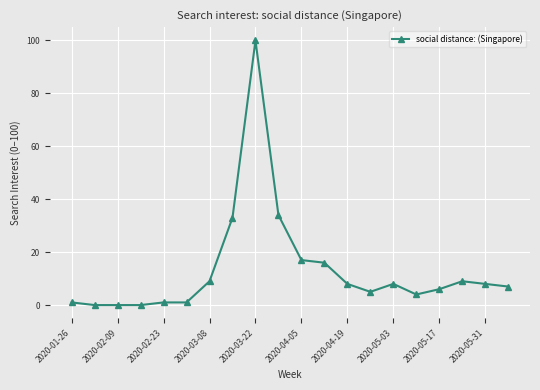

Does the chart have visible grid lines?

Yes